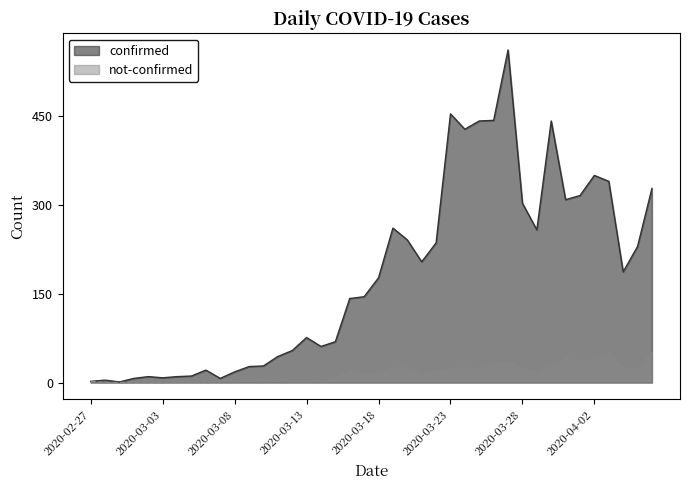

In confirmed, how many points are lower than both neighbors (excluding endpoints)?

9